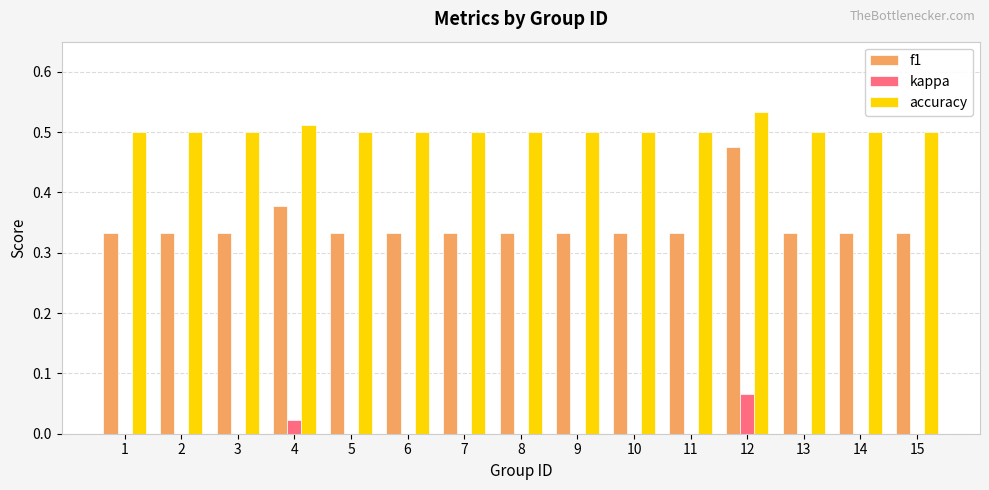

What is the sum of the accuracy values at 7 and 5?

1.0